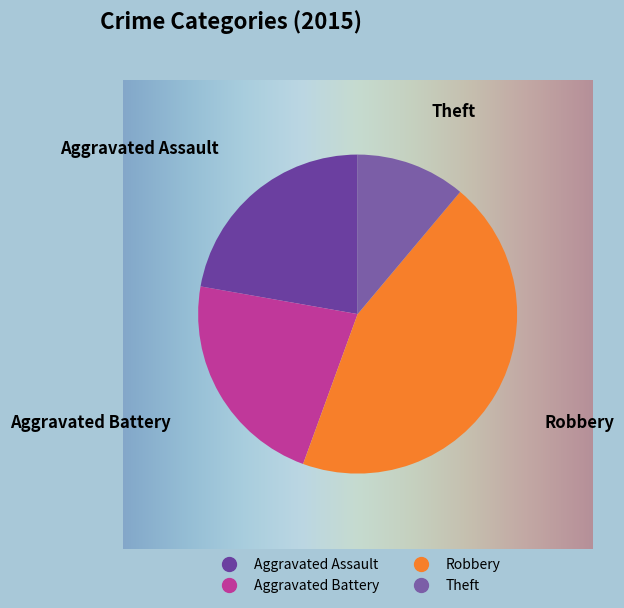

How many segments does this pie chart have?

4